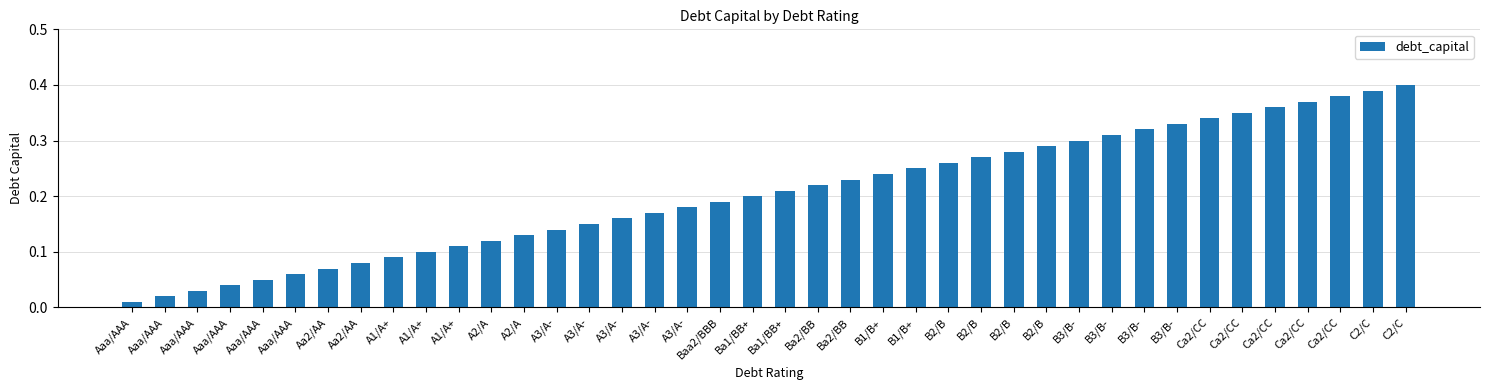

Where is the data nearest to the value 0?

Aaa/AAA